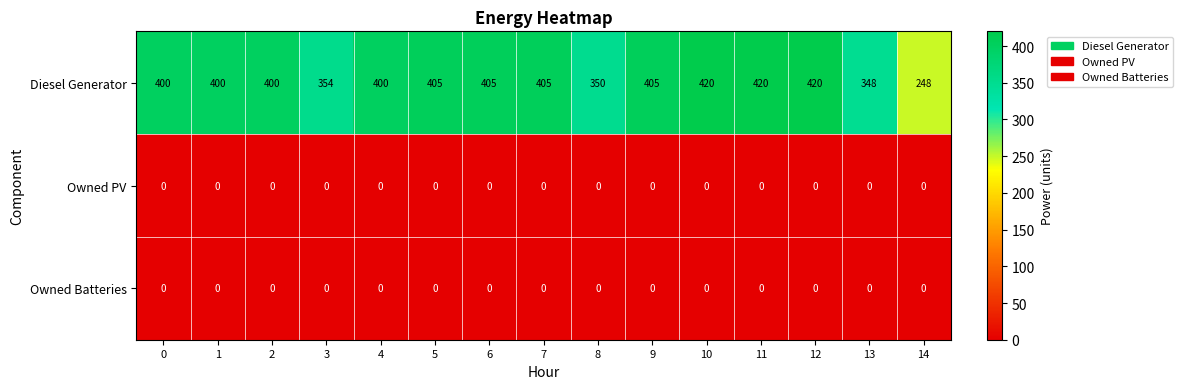

Which series has the largest range (max minus min)?

Diesel Generator